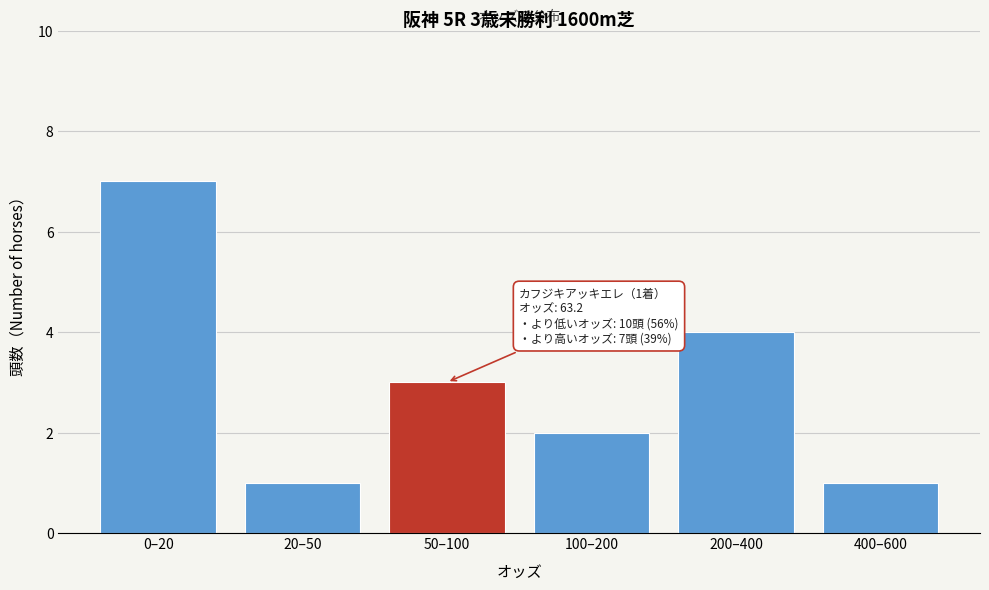

Reading left to right, extract all data points from this chart.

7	1	3	2	4	1